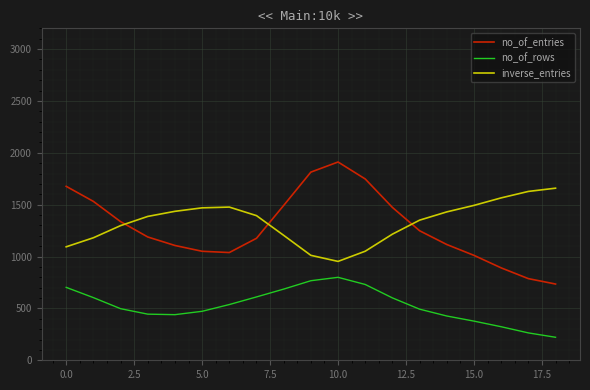

True or false: no_of_rows and no_of_entries cross at least once.

False